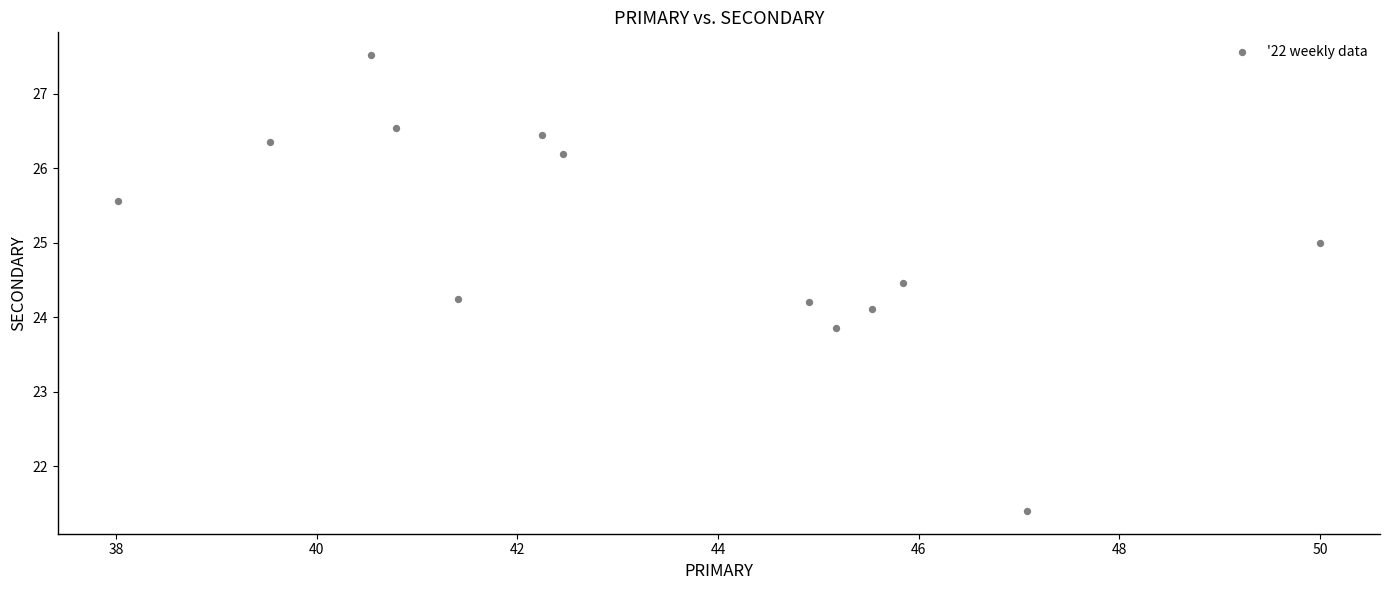

What is the range of Y values (max minus min)?

6.1